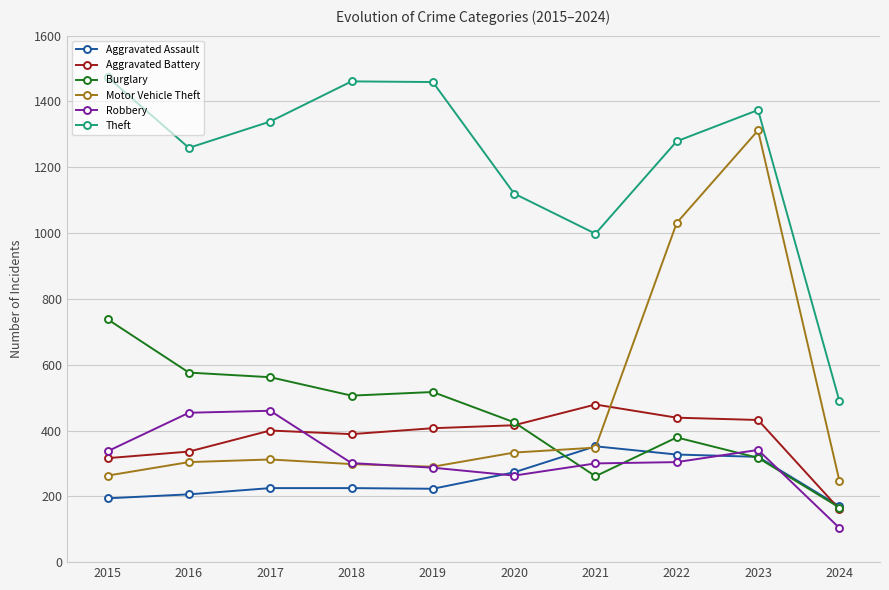

What is the maximum value for Theft?

1474